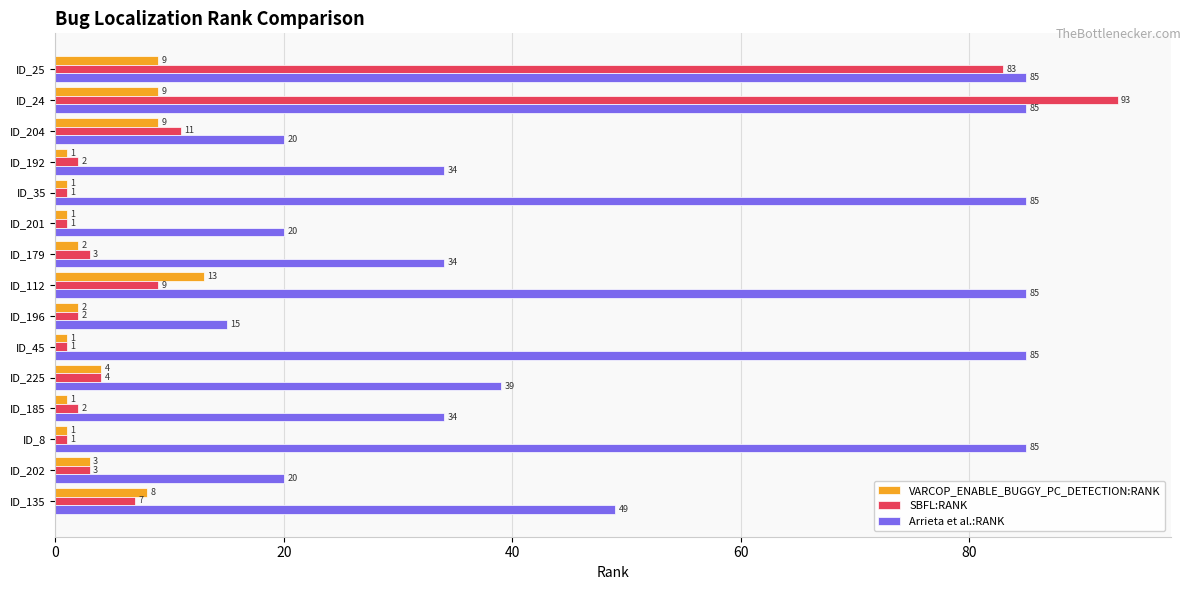

Which label corresponds to the largest value in the chart?

ID_24